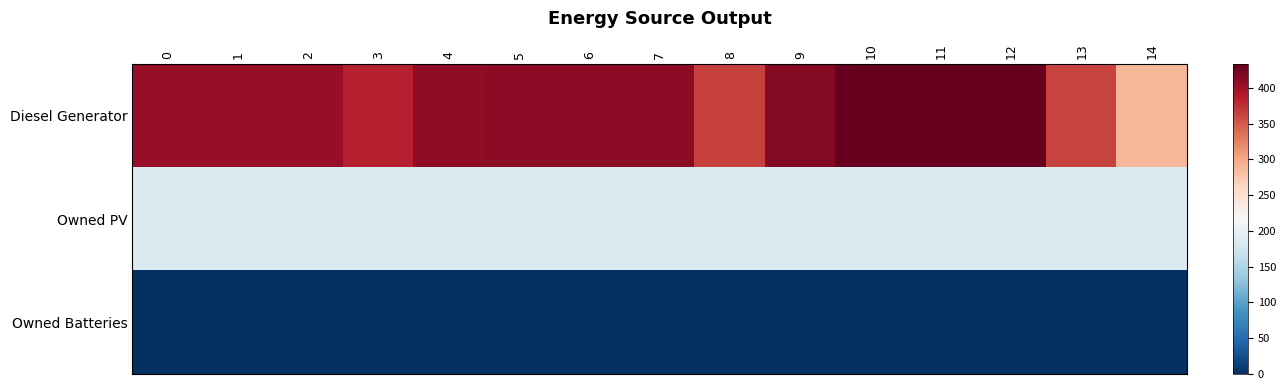

Count the number of categories in the chart.

15